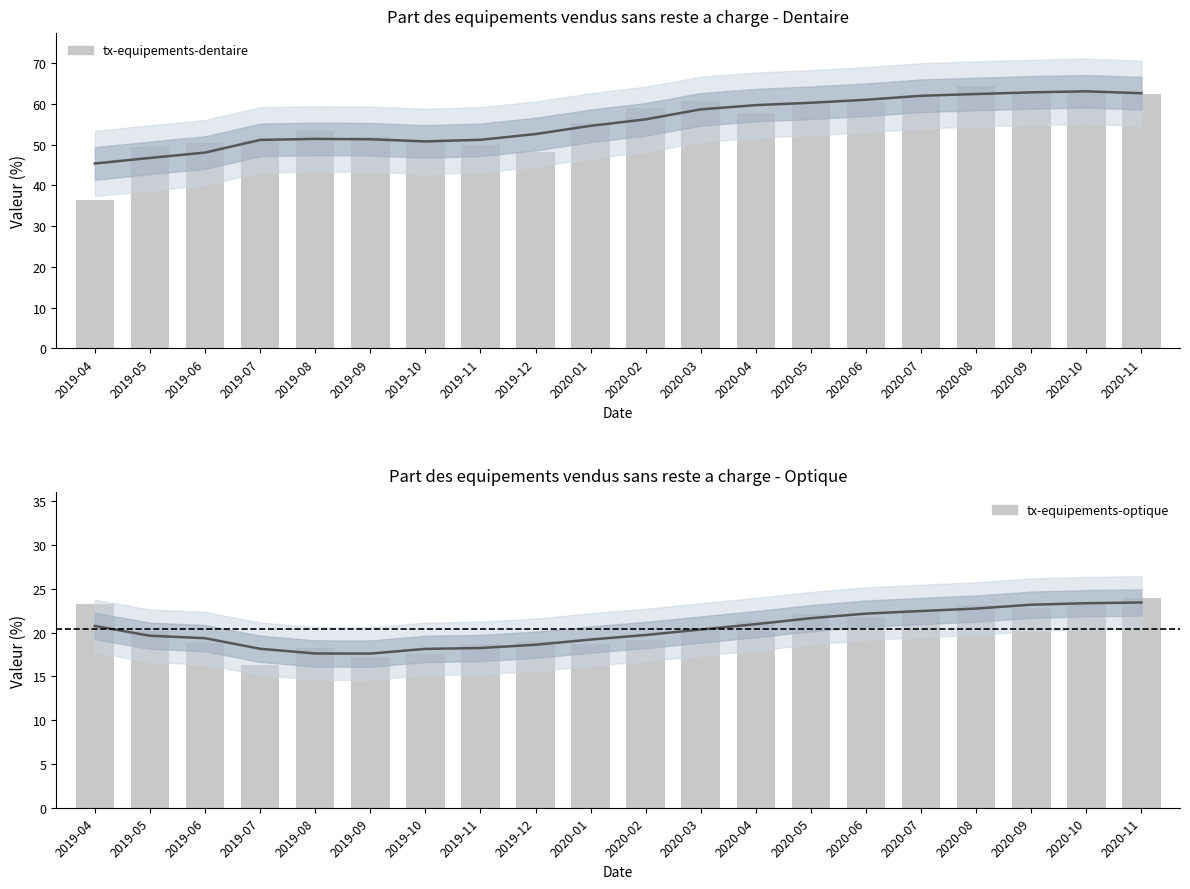

Reading right to left, extract all data points from this chart.

tx-equipements-dentaire: 2020-11=62.5	2020-10=62.6	2020-09=62.8	2020-08=64.5	2020-07=61.8	2020-06=60.4	2020-05=60.5	2020-04=57.9	2020-03=60.8	2020-02=58.9	2020-01=55.2	2019-12=48.2	2019-11=49.9	2019-10=50.7	2019-09=51.9	2019-08=53.3	2019-07=50.8	2019-06=50.4	2019-05=49.4	2019-04=36.3
tx-equipements-optique: 2020-11=24.0	2020-10=23.5	2020-09=22.8	2020-08=23.1	2020-07=22.5	2020-06=21.8	2020-05=22.1	2020-04=21.3	2020-03=20.5	2020-02=19.1	2020-01=18.7	2019-12=19.0	2019-11=18.7	2019-10=17.5	2019-09=17.2	2019-08=18.2	2019-07=16.3	2019-06=18.8	2019-05=20.2	2019-04=23.3